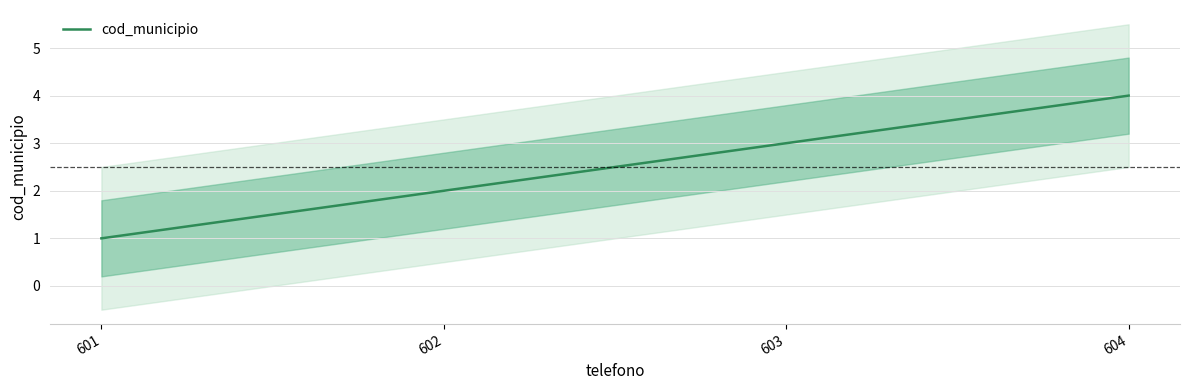

Is it true that the value at 603 is 3?

True